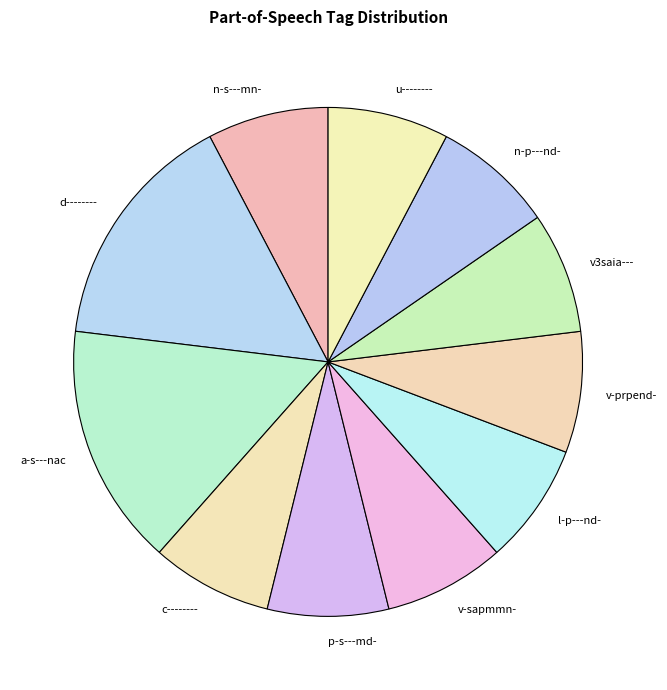

Is it true that p-s---md- is 1% of the pie?

False